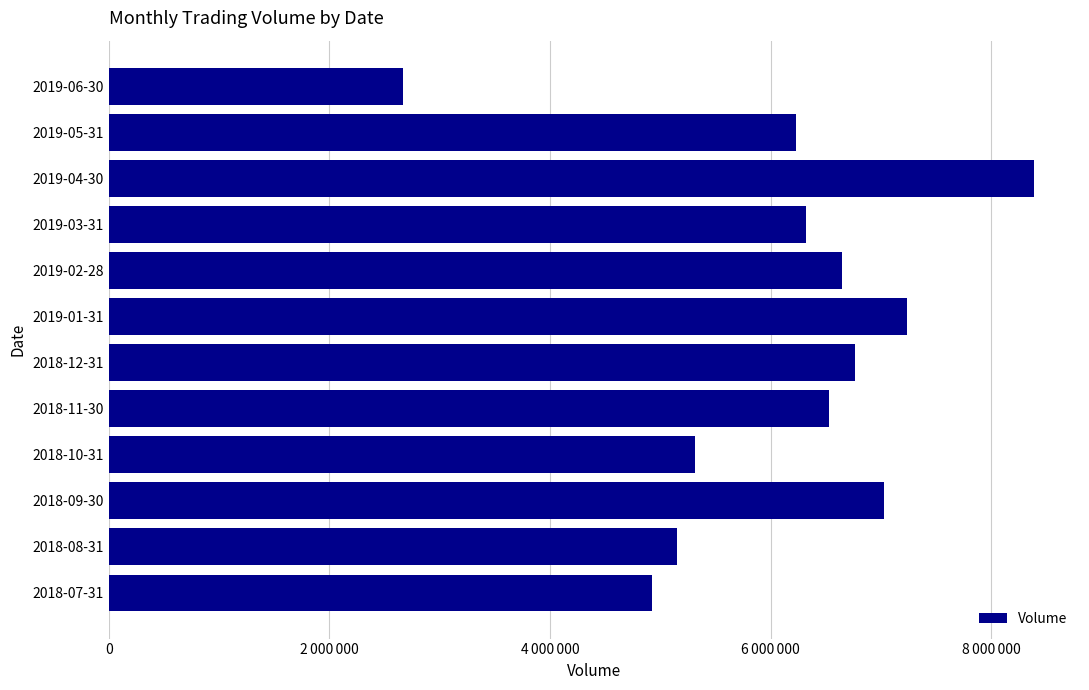

Rank the categories by value from lowest to highest.

2019-06-30, 2018-07-31, 2018-08-31, 2018-10-31, 2019-05-31, 2019-03-31, 2018-11-30, 2019-02-28, 2018-12-31, 2018-09-30, 2019-01-31, 2019-04-30